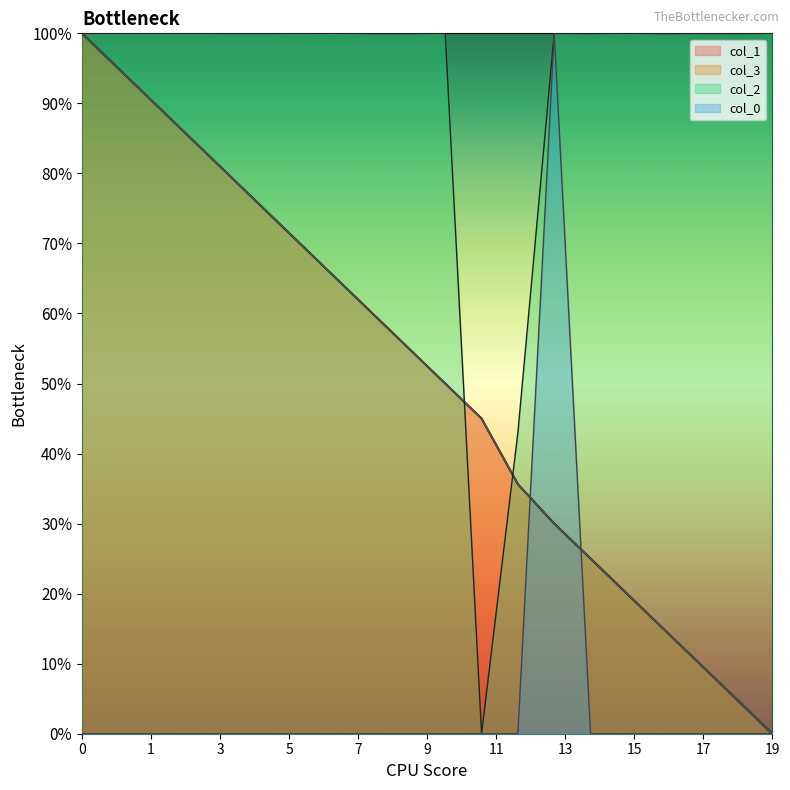

True or false: col_3 has more than 1 interior local peaks.

False